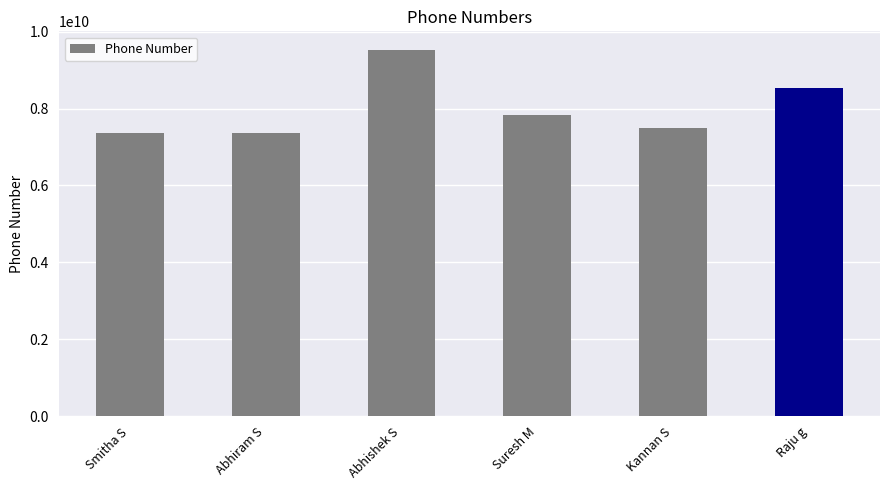

True or false: the data shows 3179717828 at Abhishek S.

False